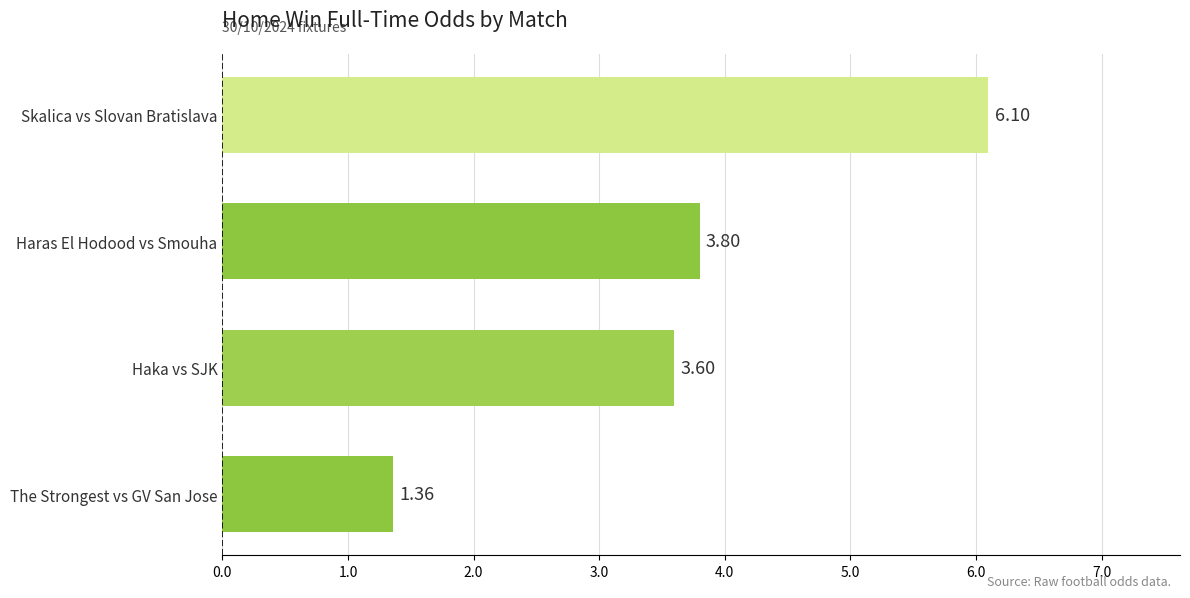

What is the difference between the maximum and second lowest values?

2.5